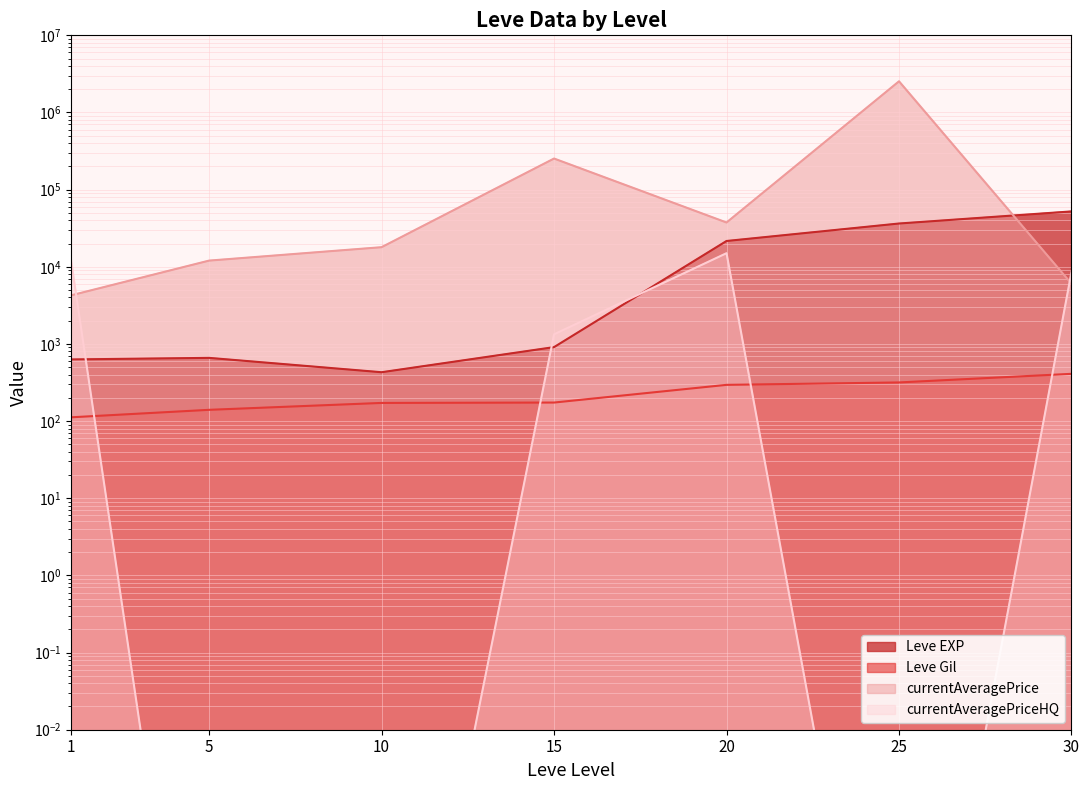

Which label corresponds to the smallest value in the chart?

5